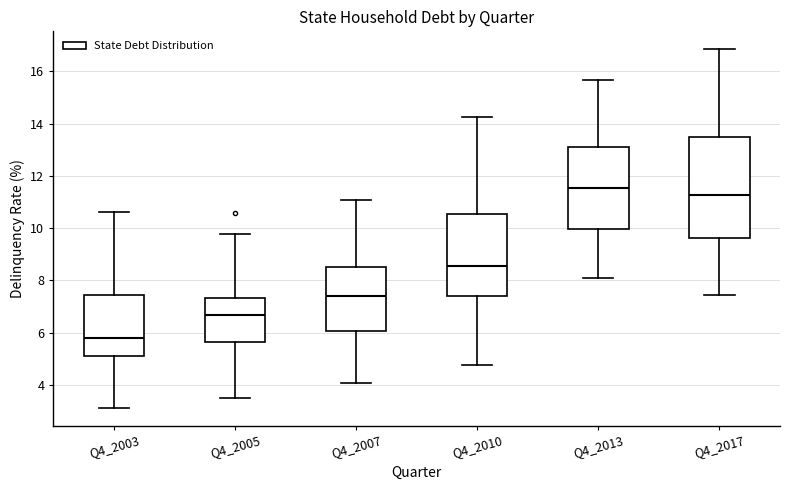

Reading left to right, transcribe this box plot: for each box, give where its median line is, the range the box spans, and where its two whiskers end, as read against the y-axis. The values are not printed on the chart, so give them approximately, as read against the axis.

Q4_2003: median 5.8, box 5.2 to 7.4, whiskers 3.2 to 10.6
Q4_2005: median 6.6, box 5.6 to 7.4, whiskers 3.6 to 9.8
Q4_2007: median 7.4, box 6.0 to 8.6, whiskers 4.0 to 11.0
Q4_2010: median 8.6, box 7.4 to 10.6, whiskers 4.8 to 14.2
Q4_2013: median 11.6, box 10.0 to 13.0, whiskers 8.0 to 15.6
Q4_2017: median 11.2, box 9.6 to 13.4, whiskers 7.4 to 16.8